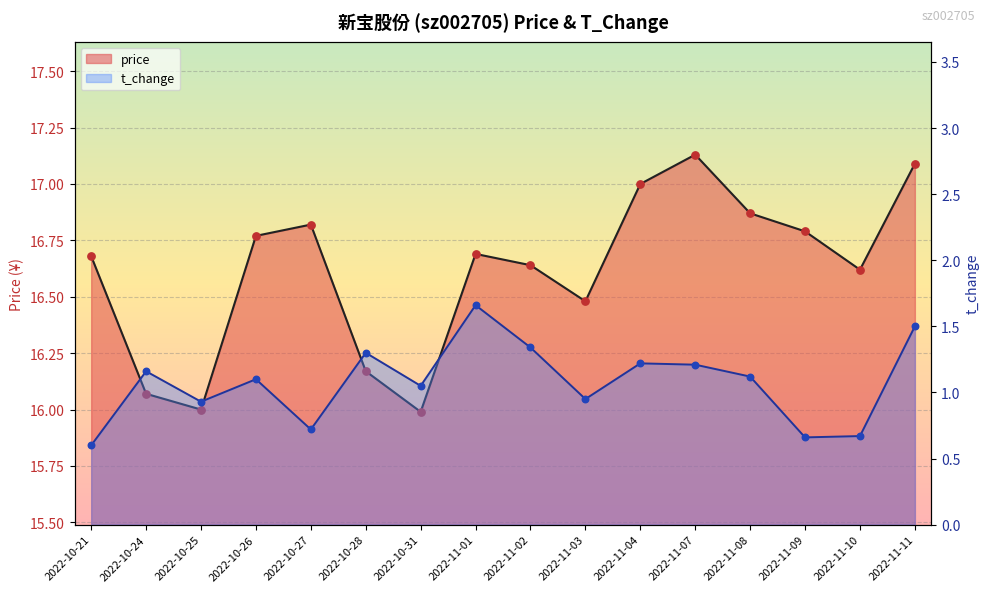

What are all the series names shown in the legend?

price, t_change